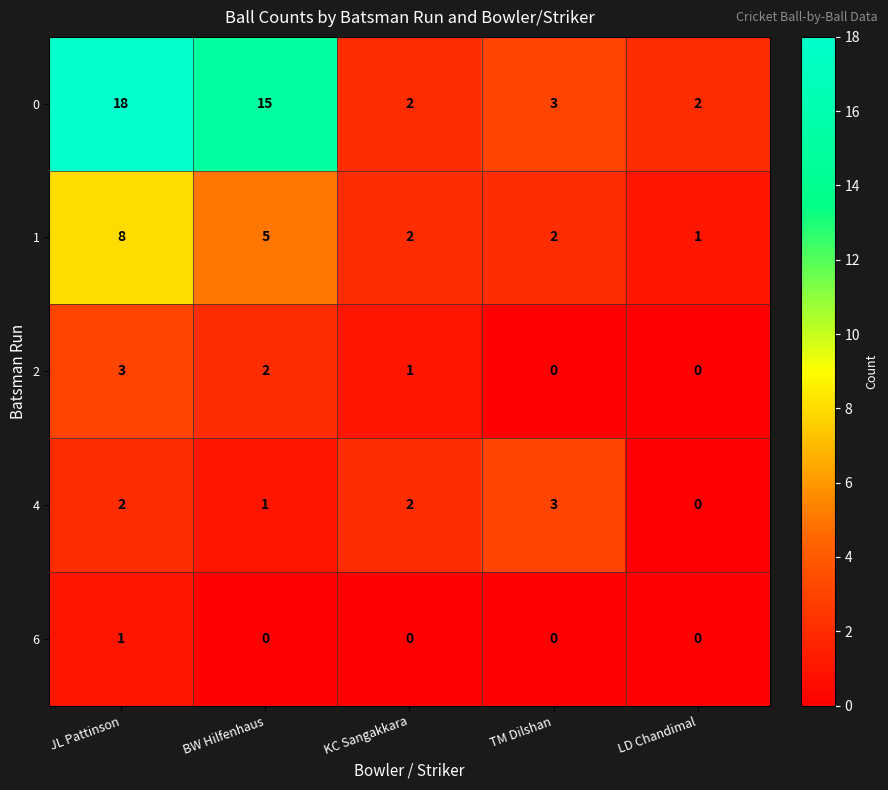

Reading left to right, extract all data points from this chart.

0: 18	15	2	3	2
1: 8	5	2	2	1
2: 3	2	1	0	0
4: 2	1	2	3	0
6: 1	0	0	0	0